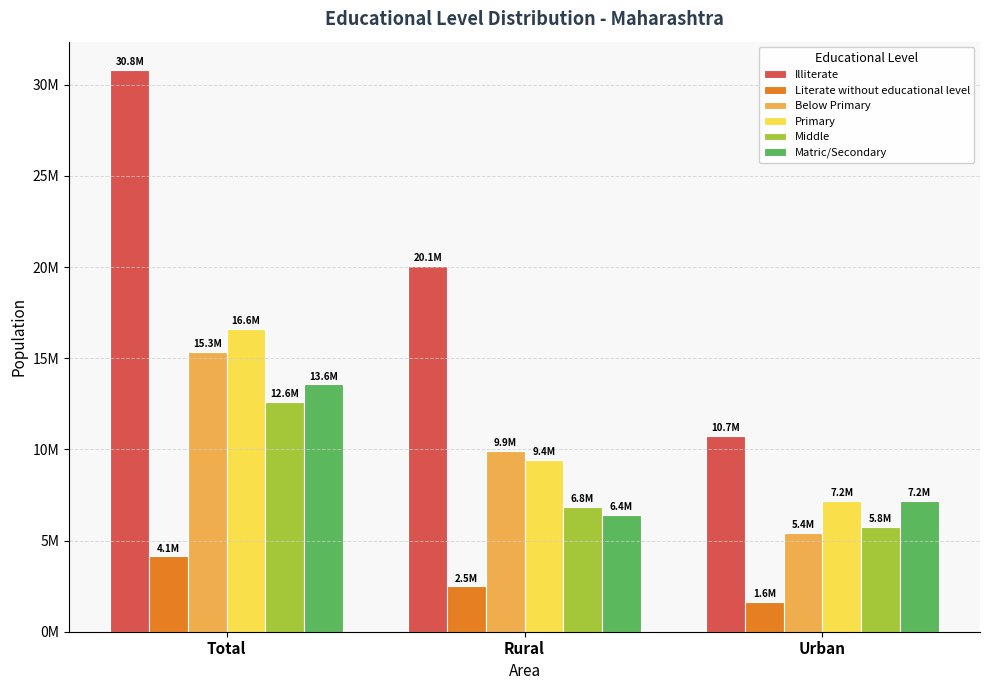

What are all the series names shown in the legend?

Illiterate, Literate without educational level, Below Primary, Primary, Middle, Matric/Secondary